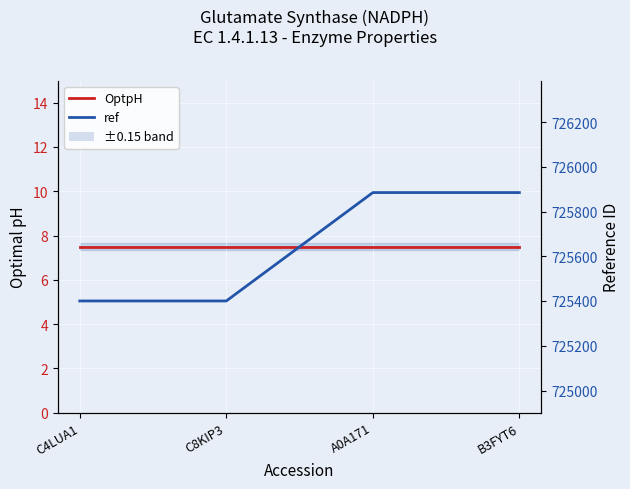

What is the value of the OptpH point at the 4th from the left?

7.5